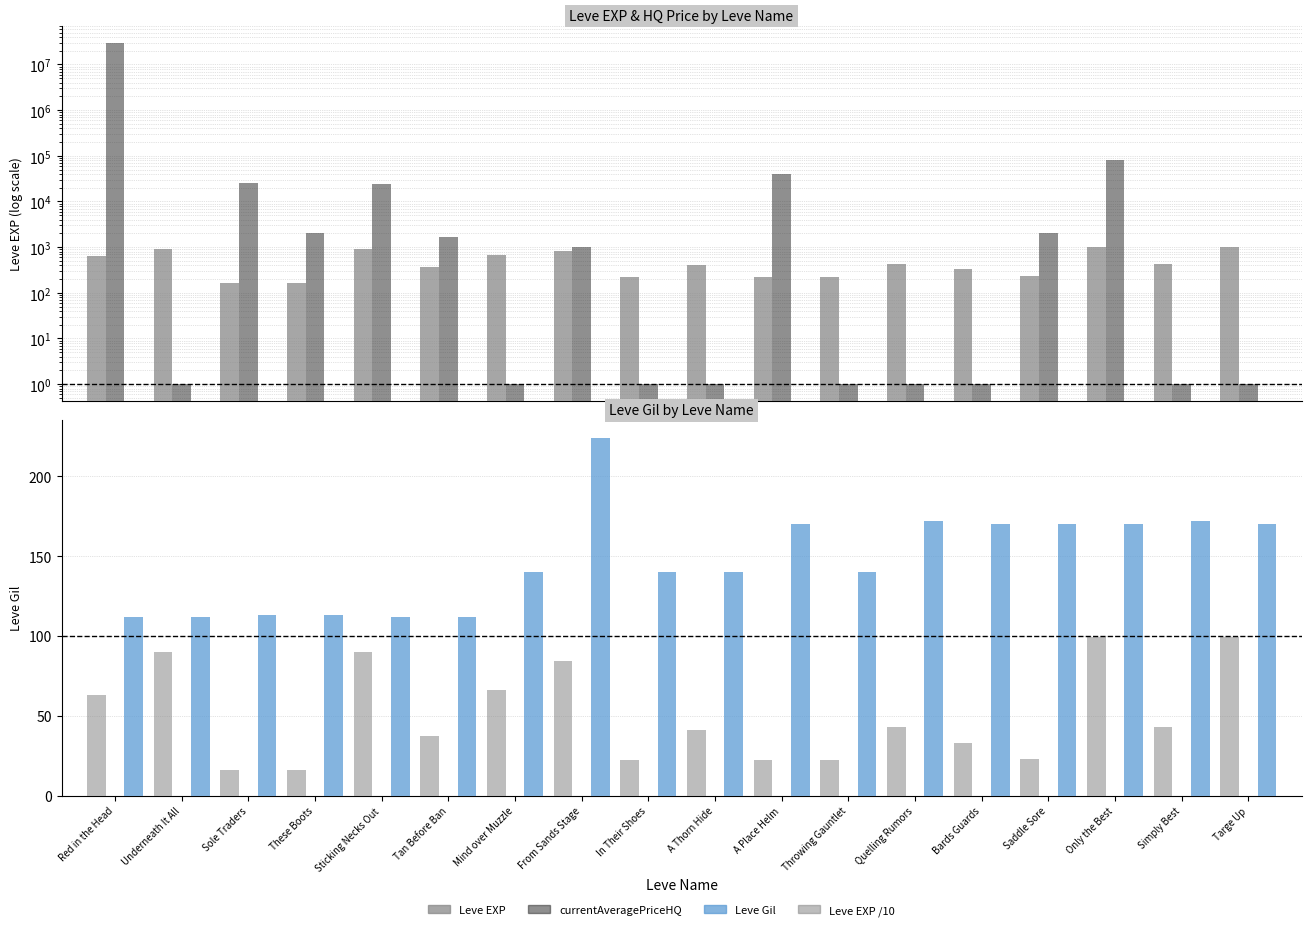

What is the highest value of the Leve EXP series?

990